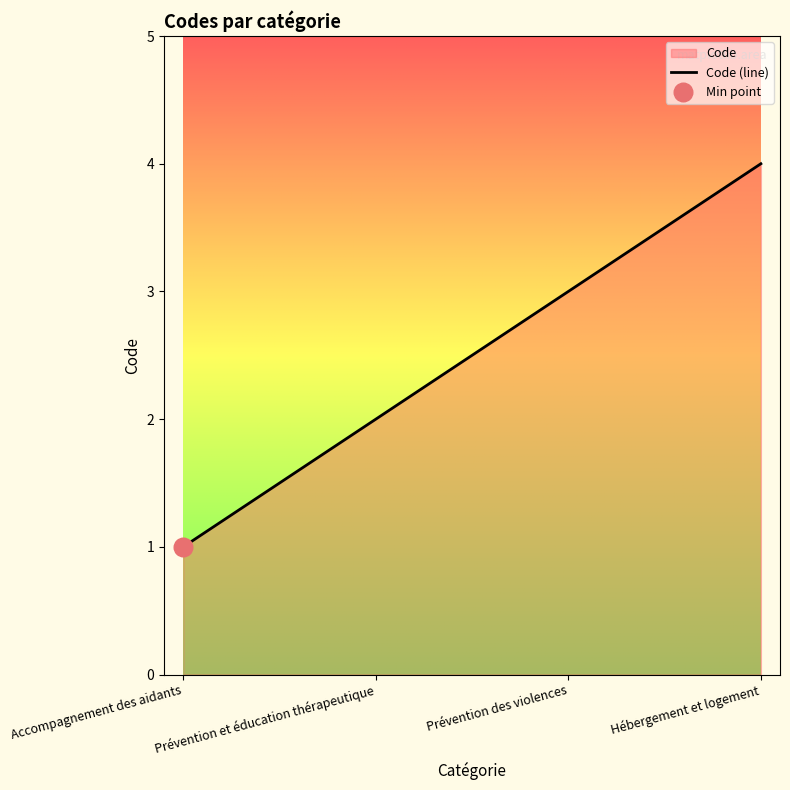

What is the change in value from Accompagnement des aidants to Prévention et éducation thérapeutique?

+1